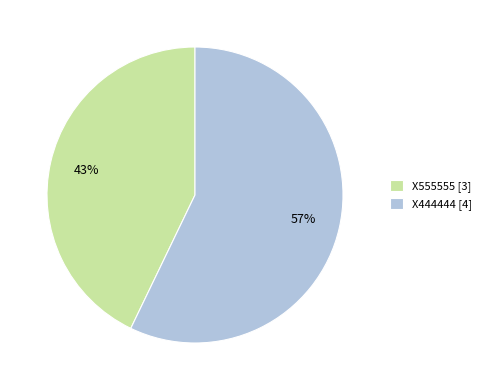

Which category accounts for the majority?

X444444